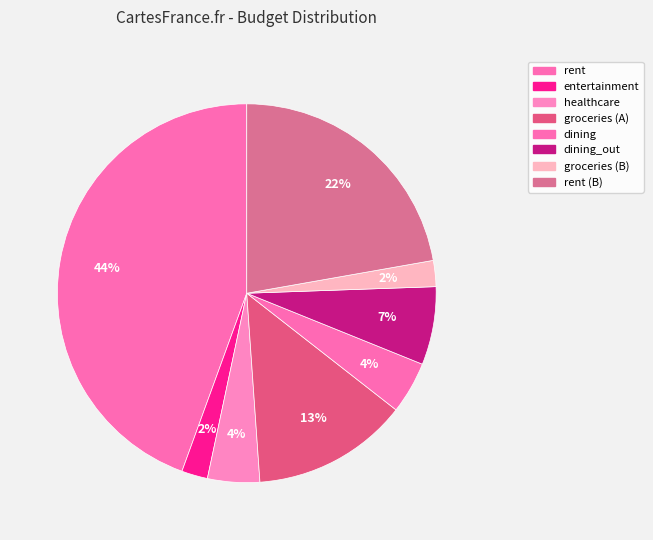

To the nearest percent, what is the average slice percentage?

12%